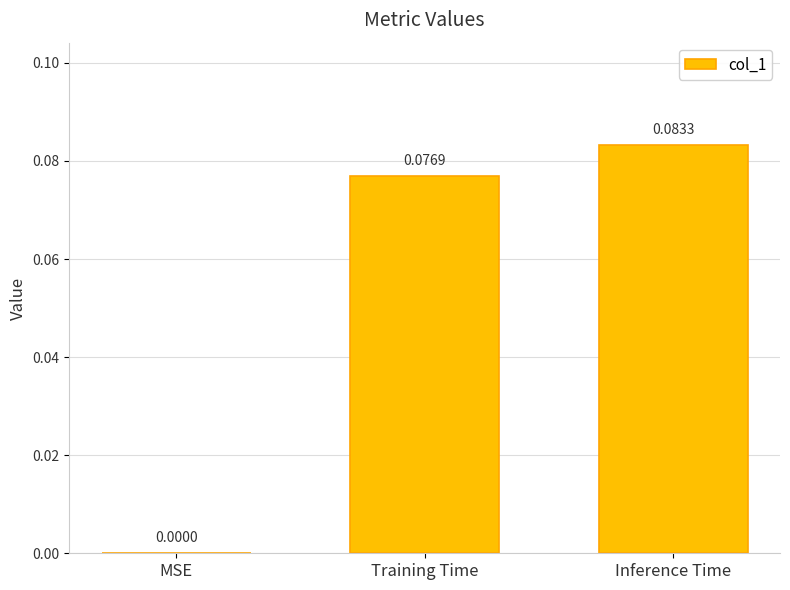

Is it true that the value at Inference Time is 0.0?

False